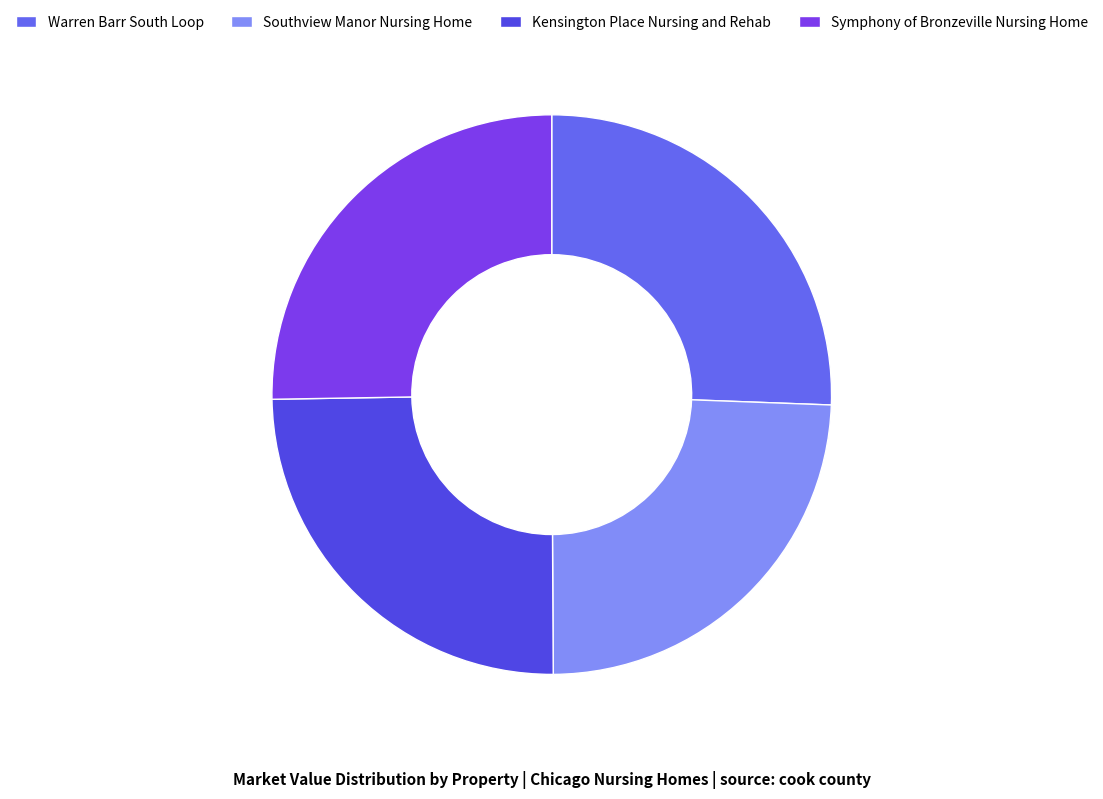

To the nearest percent, what percentage of the pie is Southview Manor Nursing Home?

24%